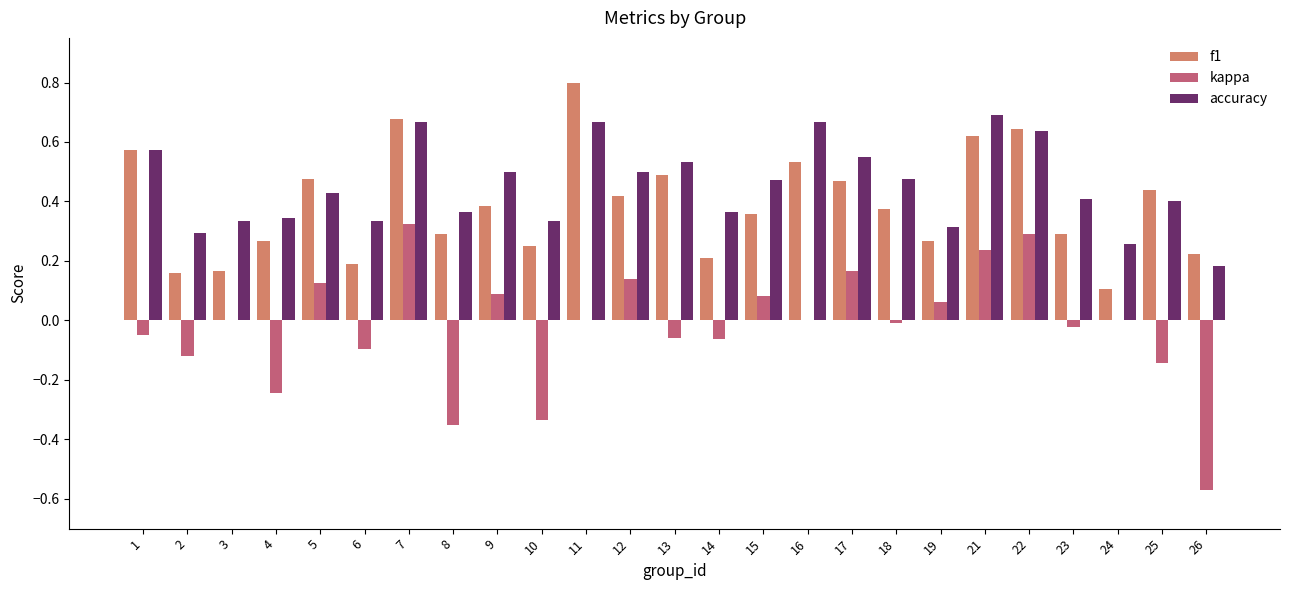

What value does the f1 series have at 11?

0.8